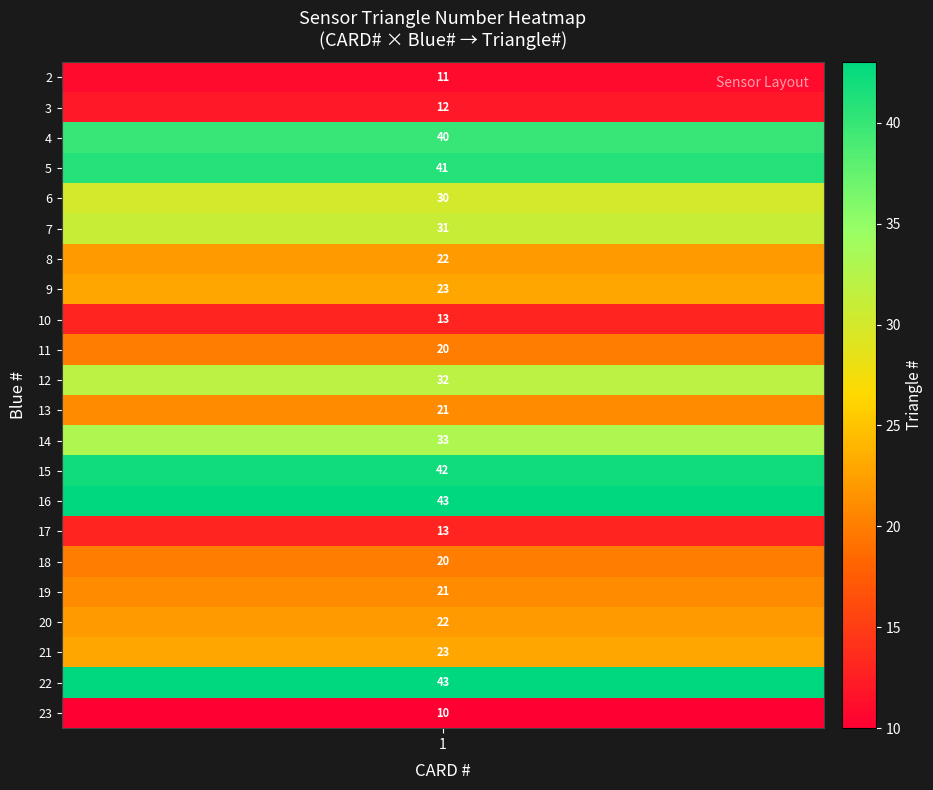

List the labels in order of value, smallest first.

23, 2, 3, 10, 17, 11, 18, 13, 19, 8, 20, 9, 21, 6, 7, 12, 14, 4, 5, 15, 16, 22